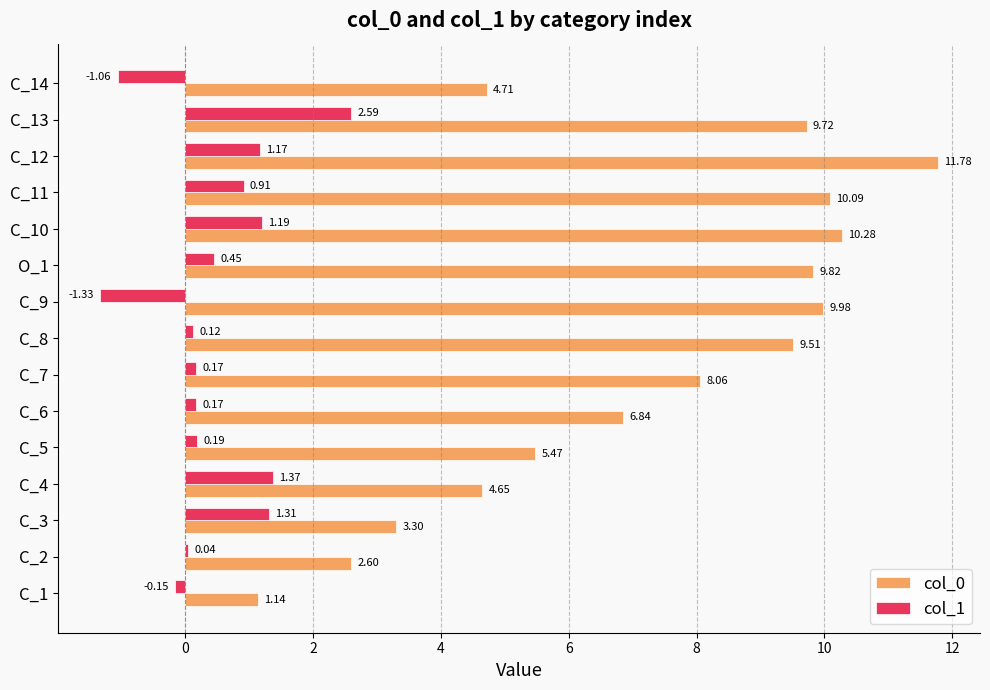

What is the sum of the col_0 values at C_11 and C_7?

18.1